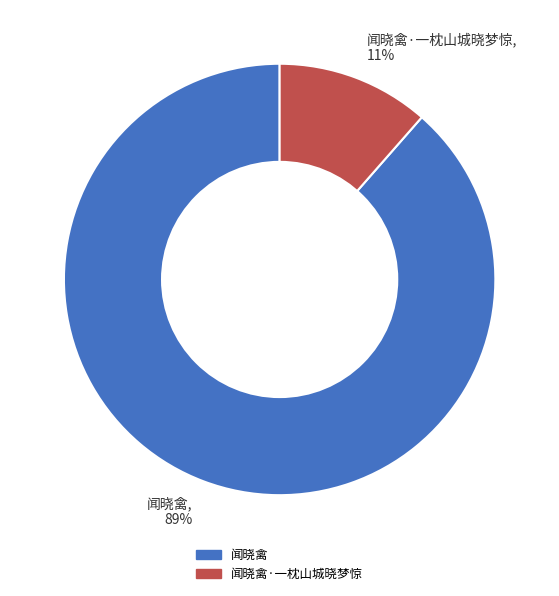

Do 闻晓禽·一枕山城晓梦惊 and 闻晓禽 together represent more than half of the pie?

Yes